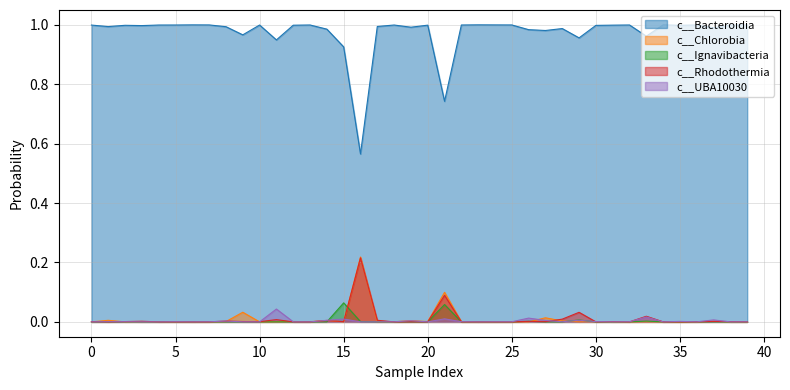

Which has a higher value, 11 or 23?

23